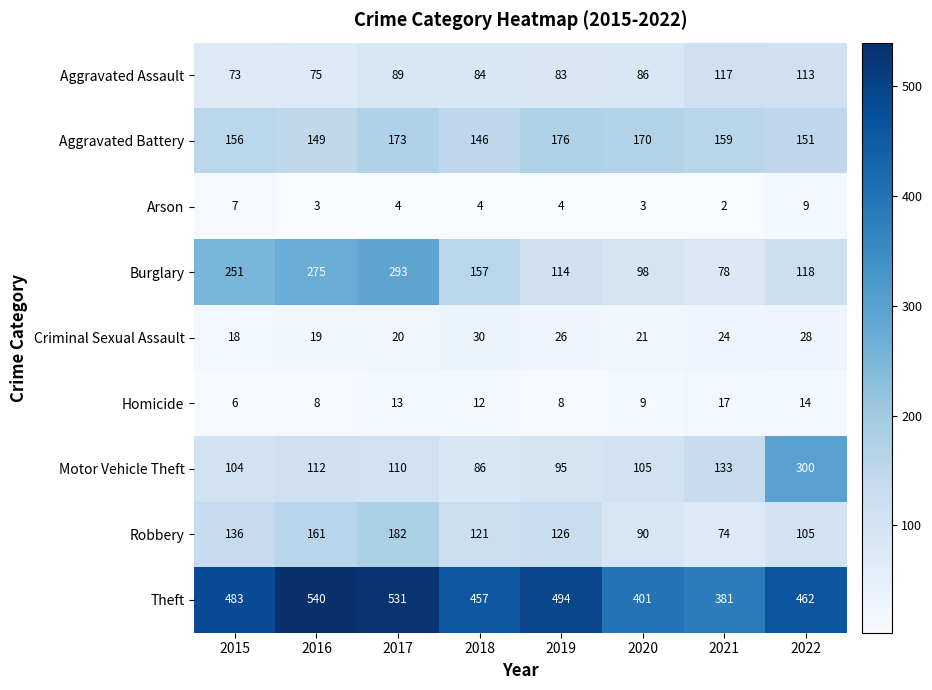

Is it true that Criminal Sexual Assault equals 9 at 2017?

False